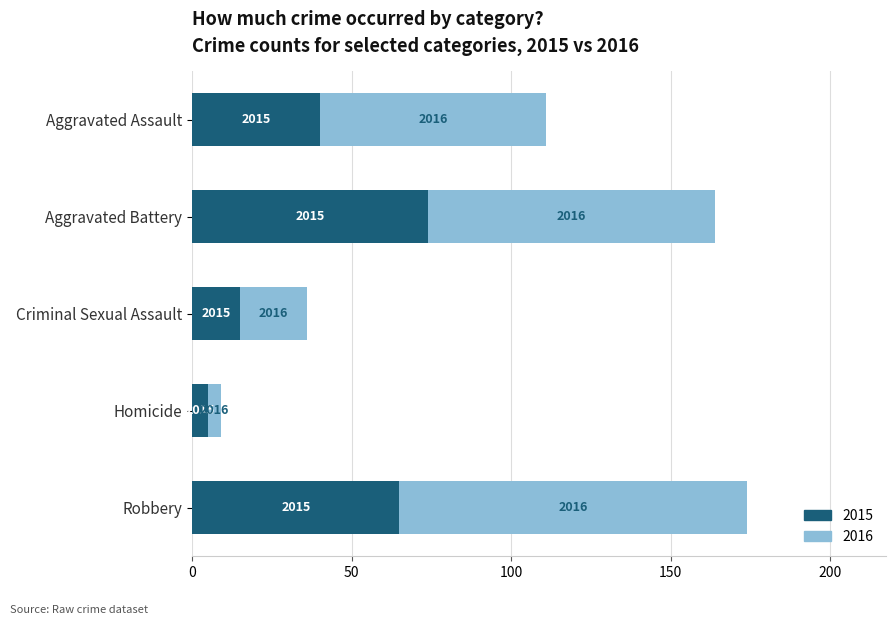

What are all the series names shown in the legend?

2015, 2016